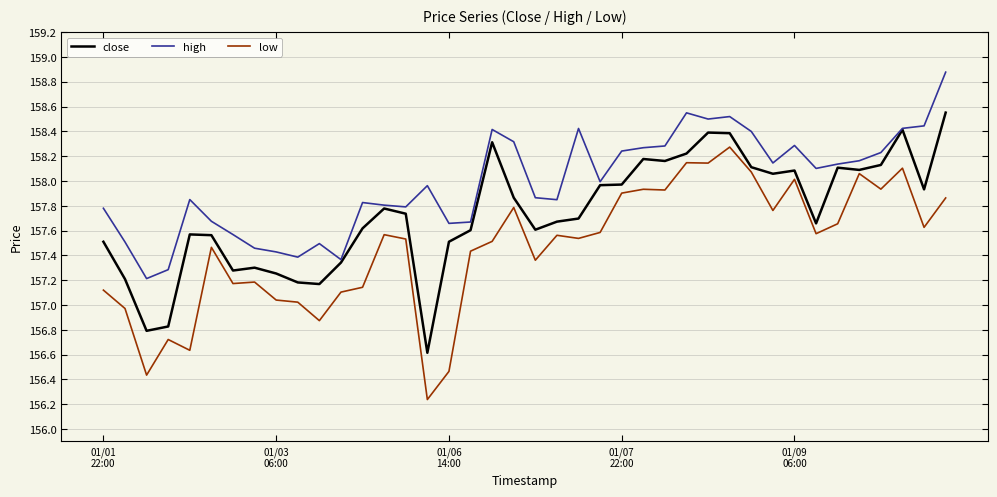

Rank the series by their maximum value, from lowest to highest.

low, close, high